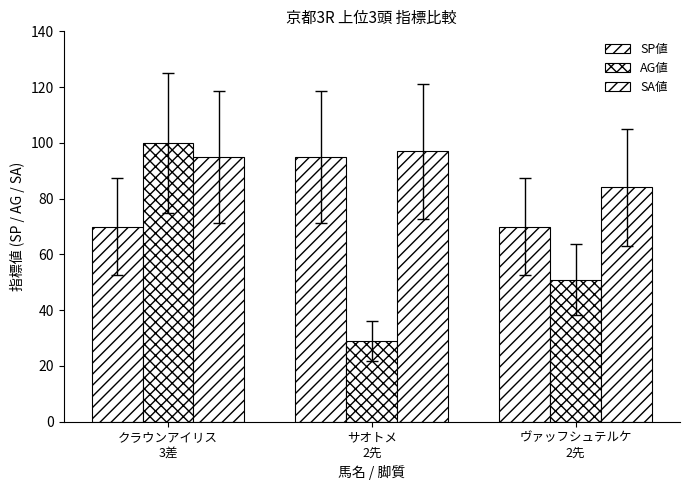

Which series has the largest range (max minus min)?

AG値